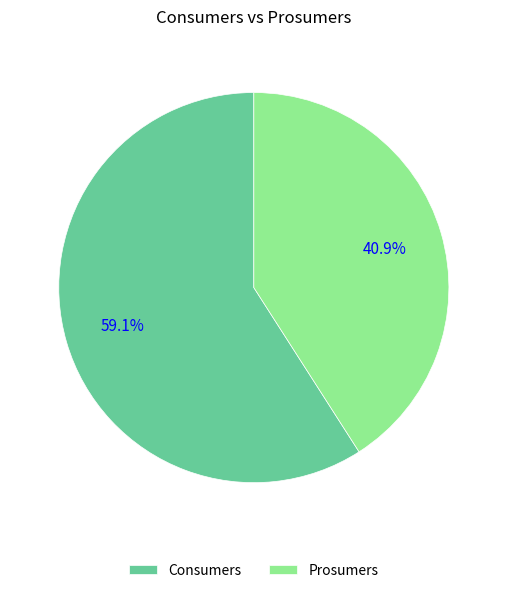

Between Consumers and Prosumers, which is larger?

Consumers